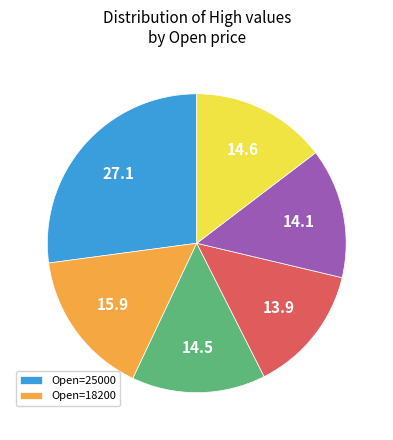

Is there any slice that represents more than half of the pie?

No